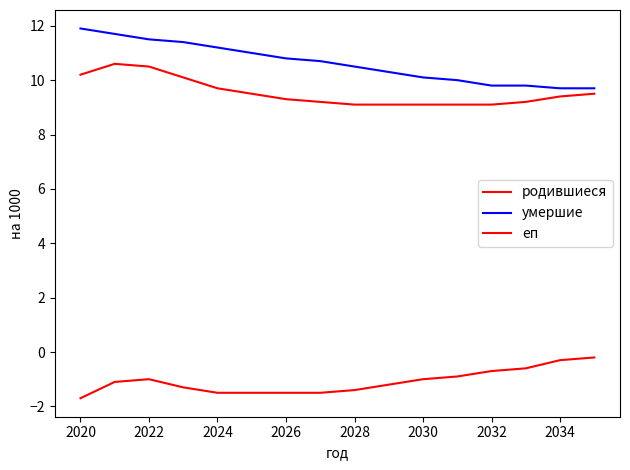

Does the chart display data point markers on the line(s)?

No